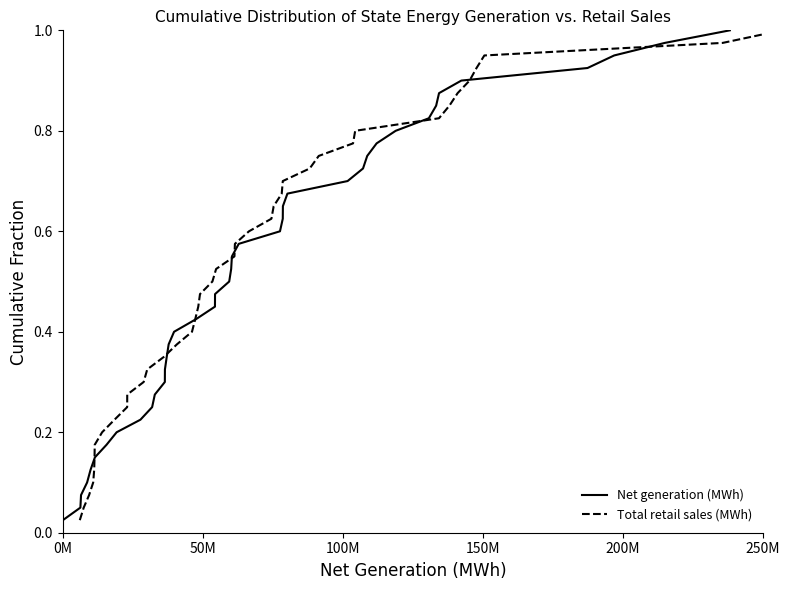

Which series has the widest spread of values?

Net generation (MWh)